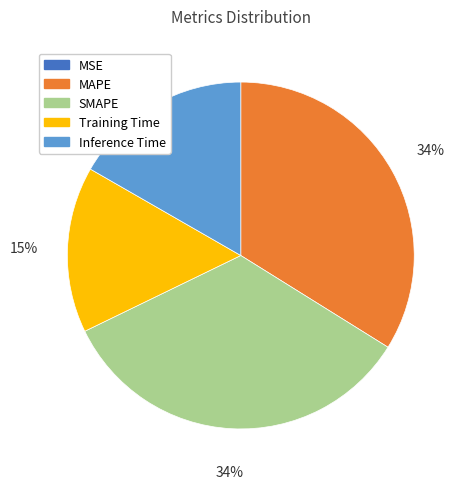

What percentage is the MAPE slice, to the nearest percent?

34%